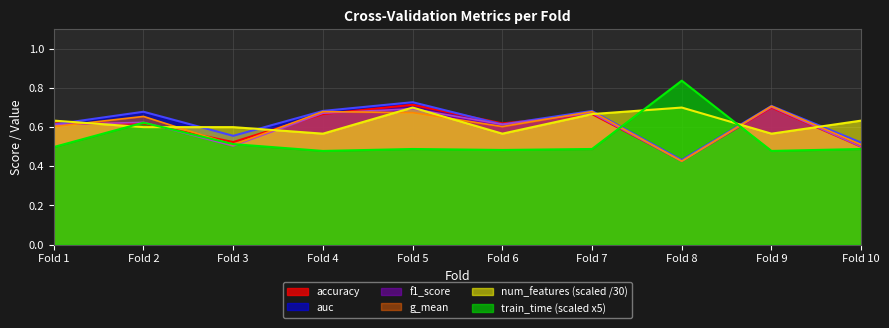

Is it true that num_features (scaled /30) equals 0.3 at Fold 6?

False